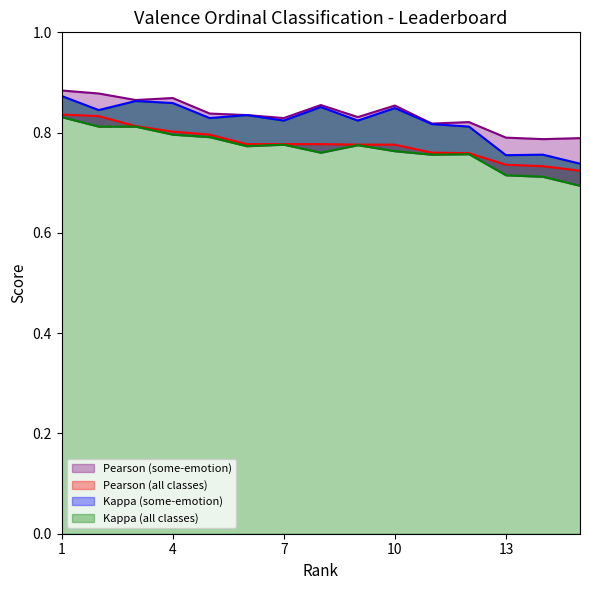

How many categories are shown in the chart?

15